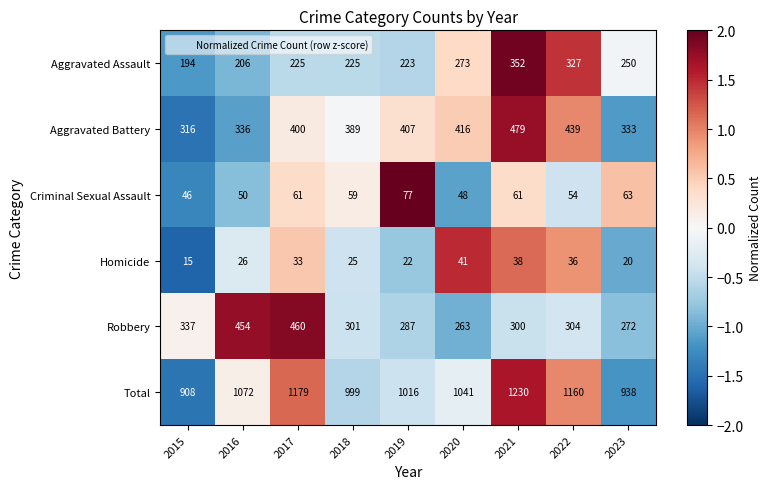

Rank the series at 2017 from lowest to highest value.

Homicide, Criminal Sexual Assault, Aggravated Assault, Aggravated Battery, Robbery, Total